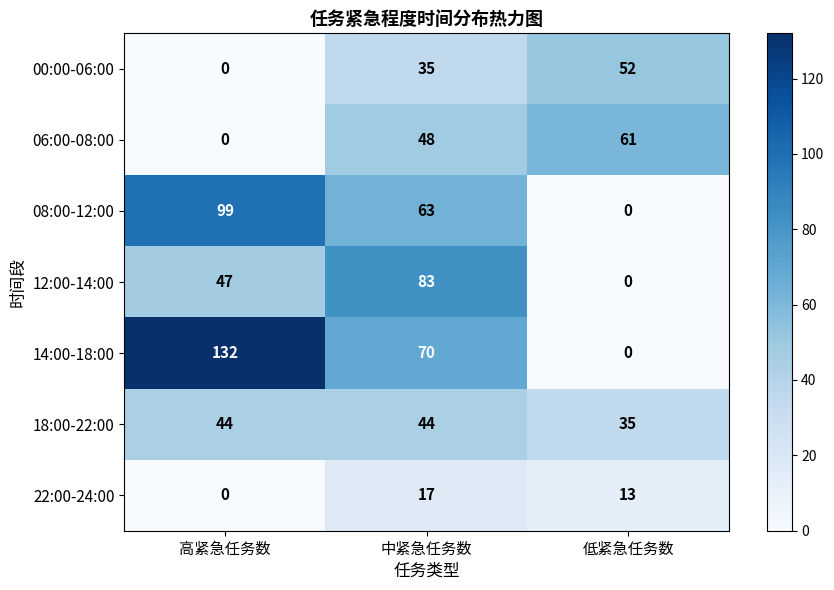

Which category has the lowest value in the 12:00-14:00 series?

低紧急任务数